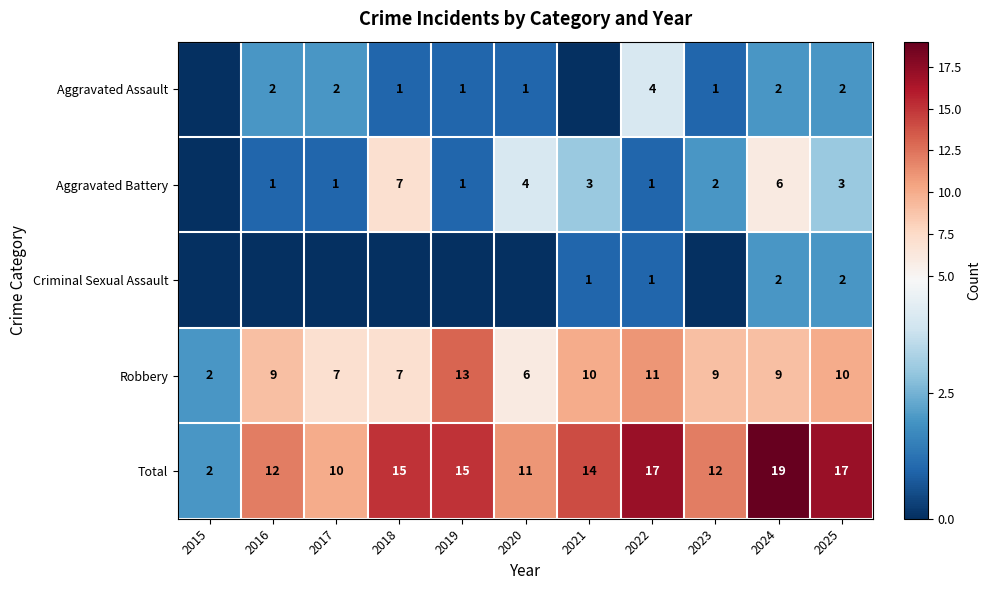

Which series has the widest spread of values?

Total